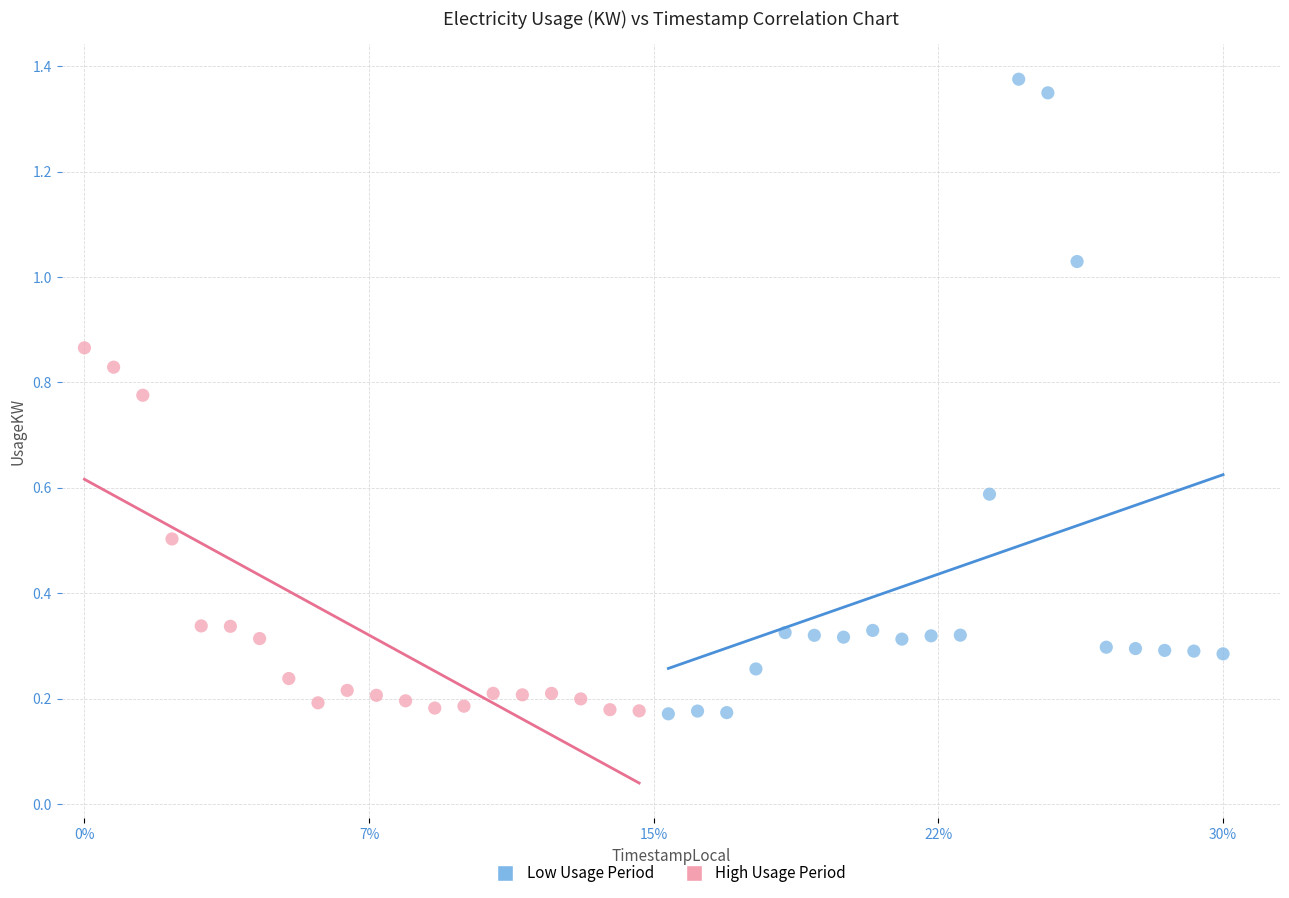

Which series contains the highest Y value?

Low Usage Period